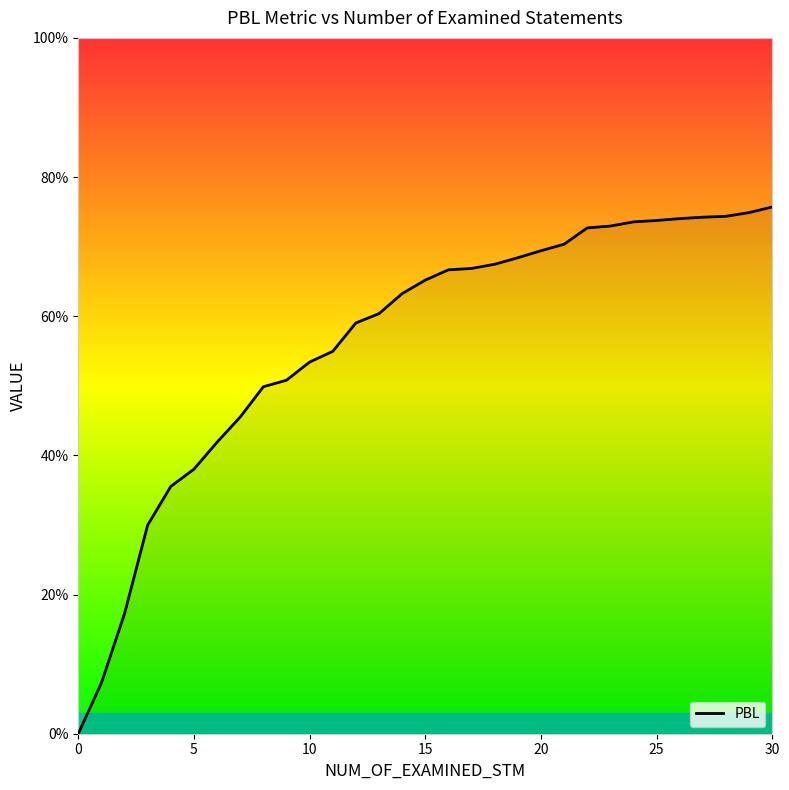

What is the greatest value displayed?

0.8